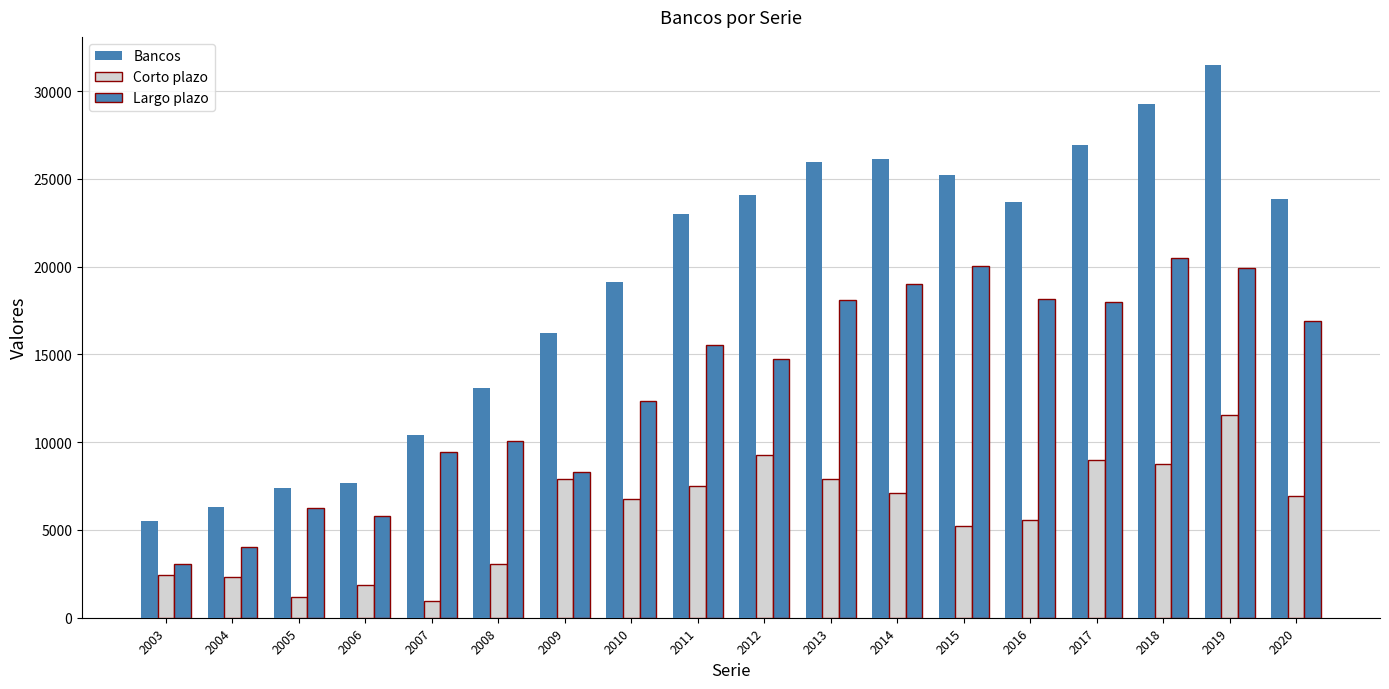

Which series has the widest spread of values?

Bancos